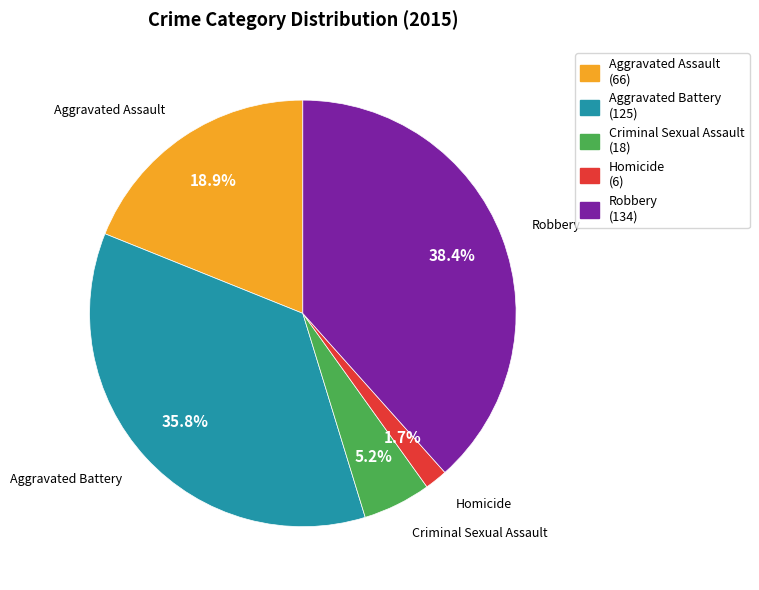

Rank the categories by value from highest to lowest.

Robbery, Aggravated Battery, Aggravated Assault, Criminal Sexual Assault, Homicide